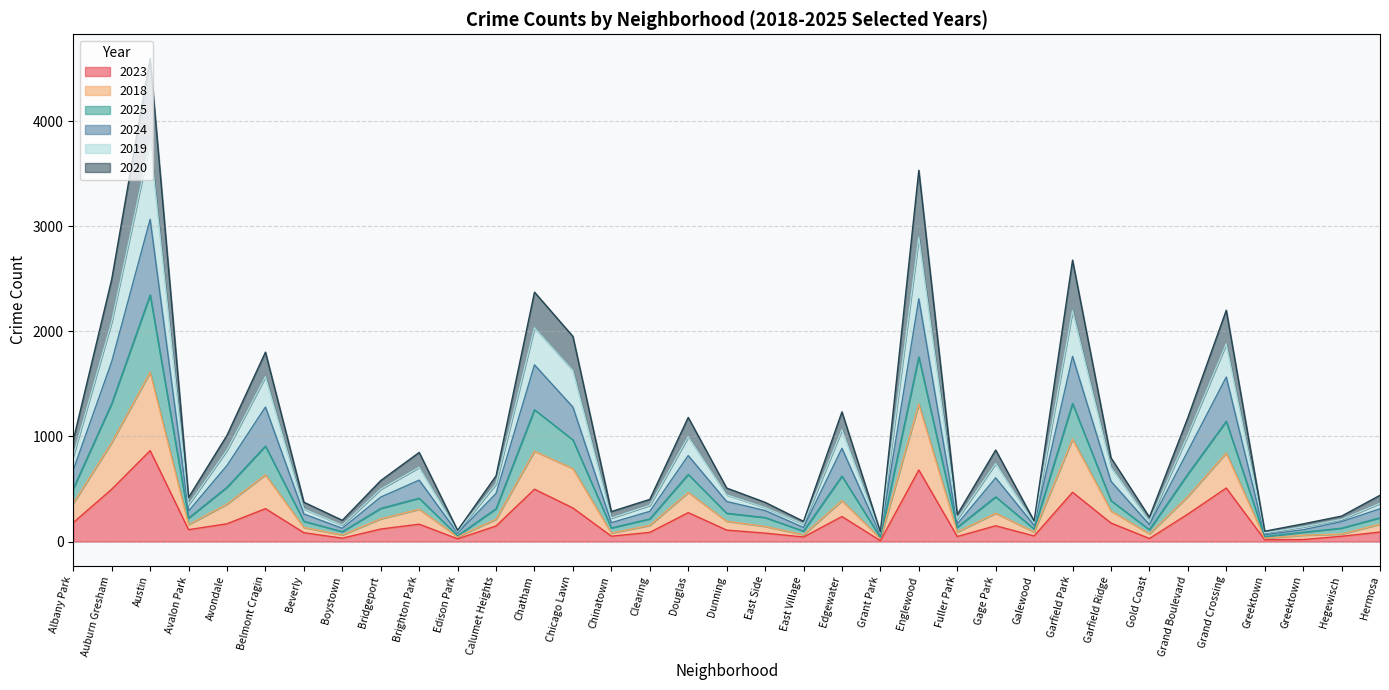

What is the smallest value displayed?

8